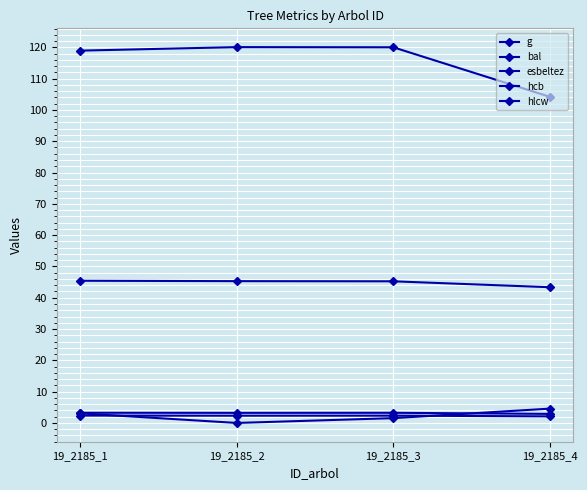

How many values in the bal series are below 3?

2